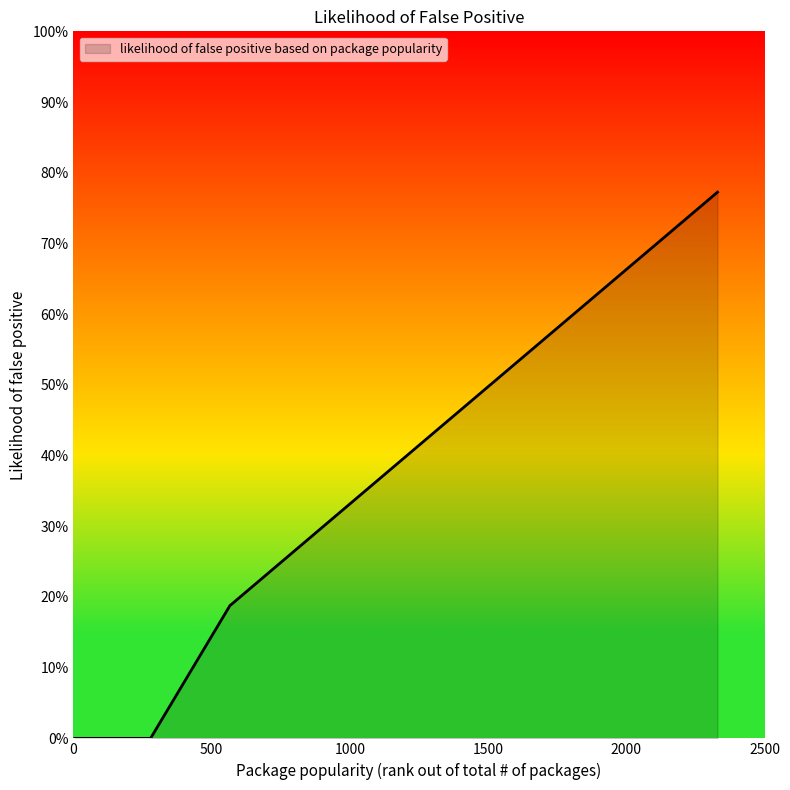

Does the chart have visible grid lines?

No